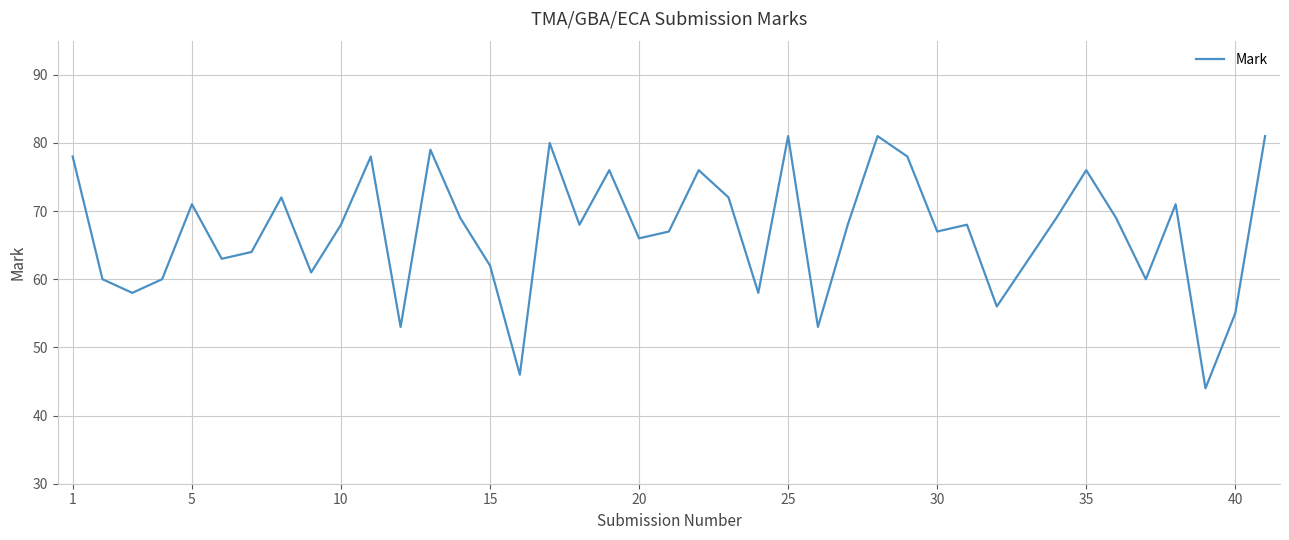

What is the smallest value displayed?

44